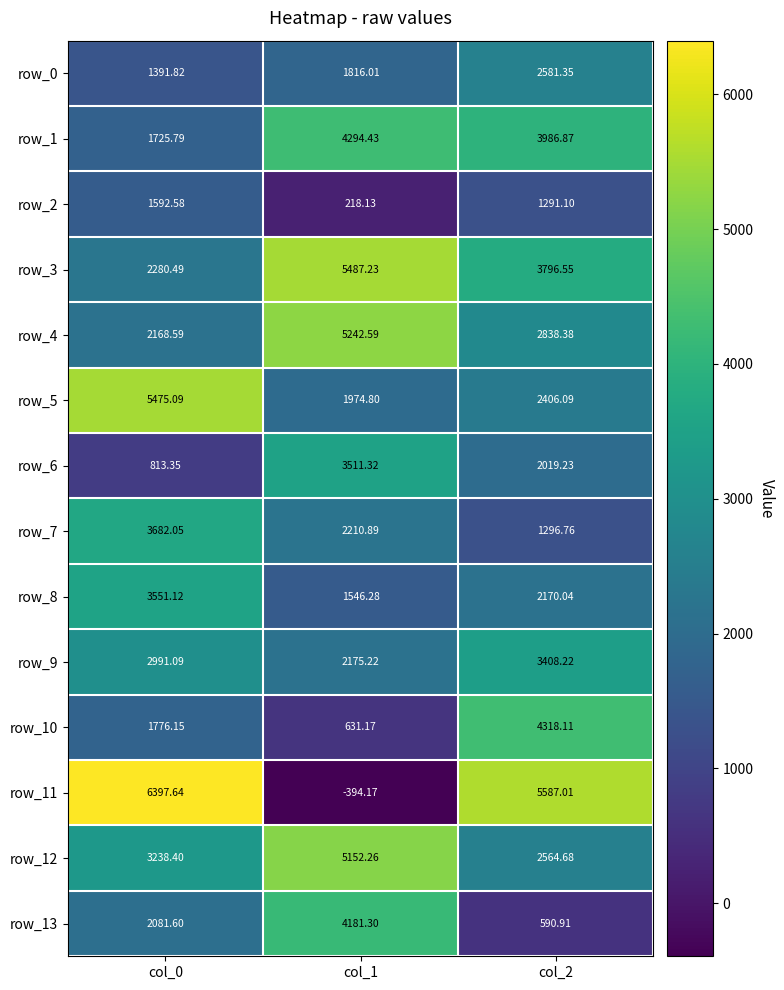

How many values in the row_11 series exceed 5587?

2